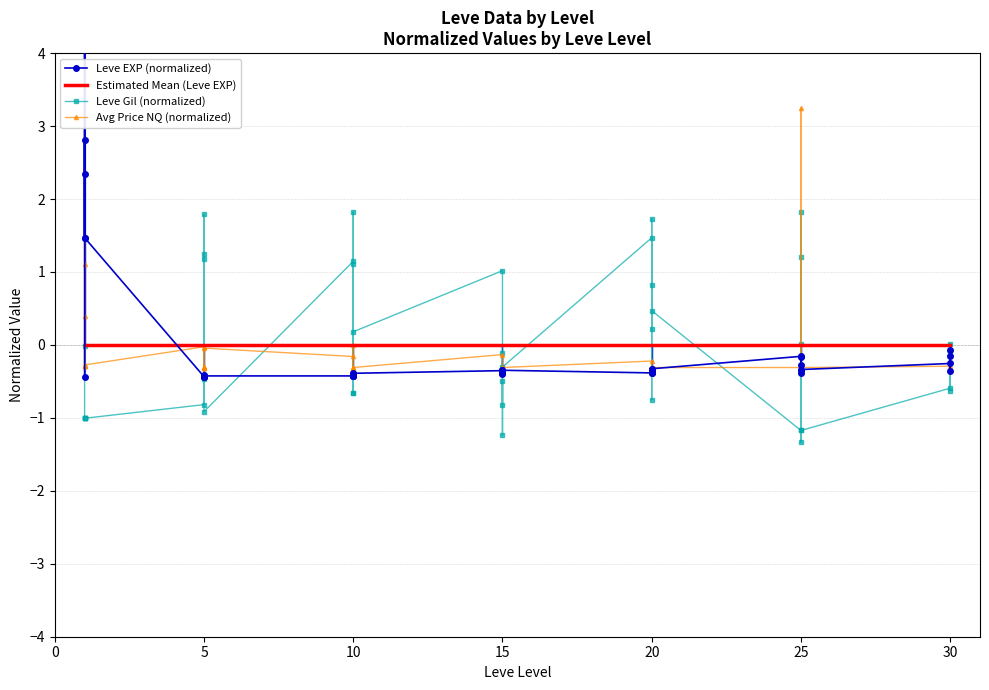

What is the minimum value shown in the chart?

-1.3